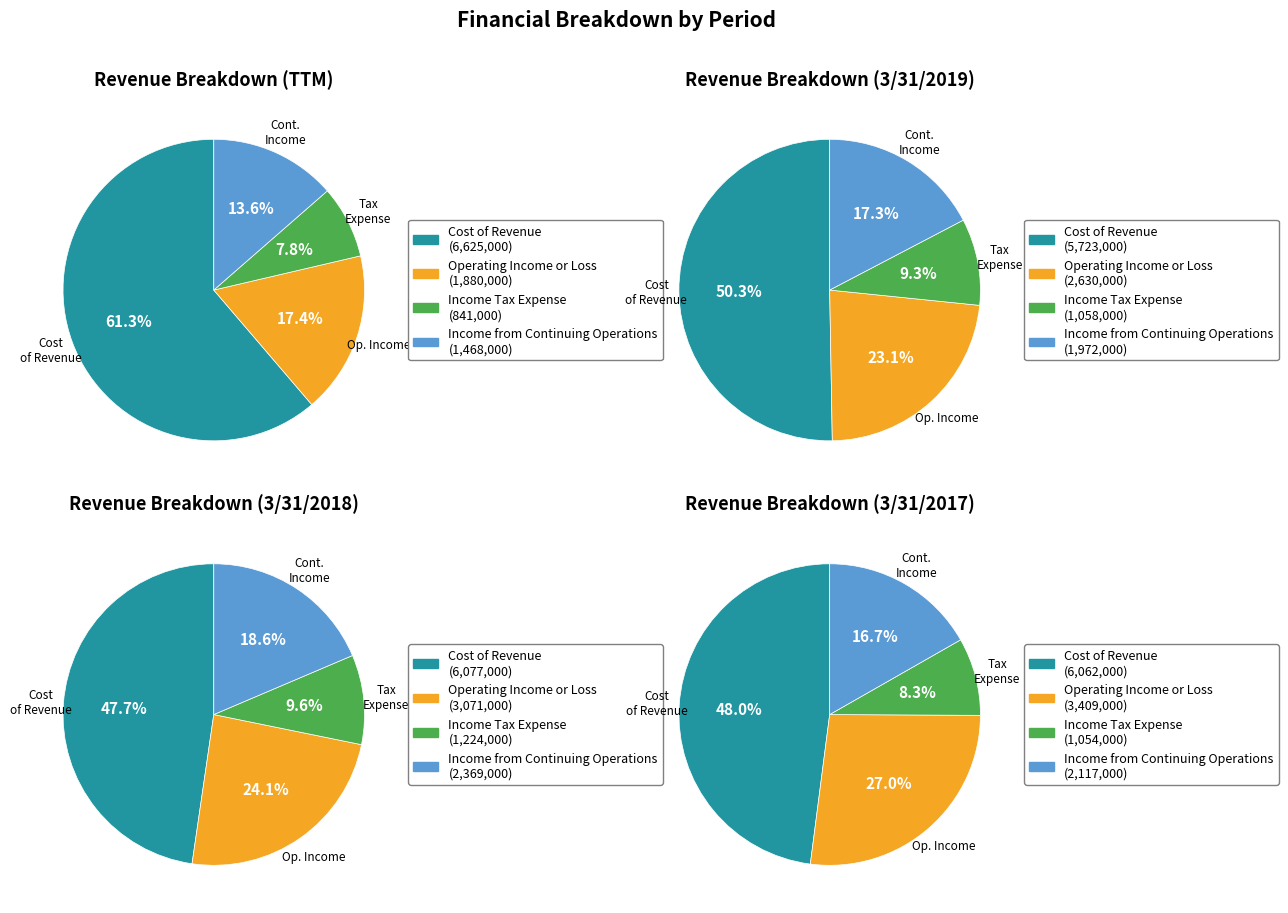

Does any single category account for the majority?

Yes